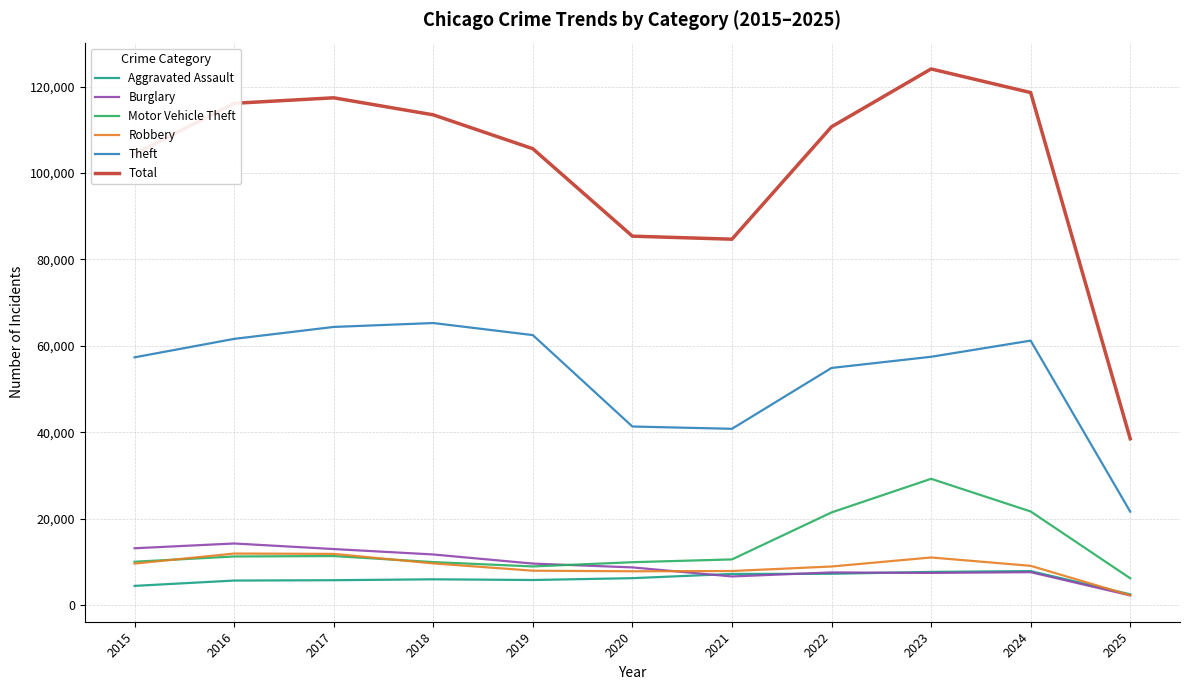

Which series changed the most between 2019 and 2021?

Theft